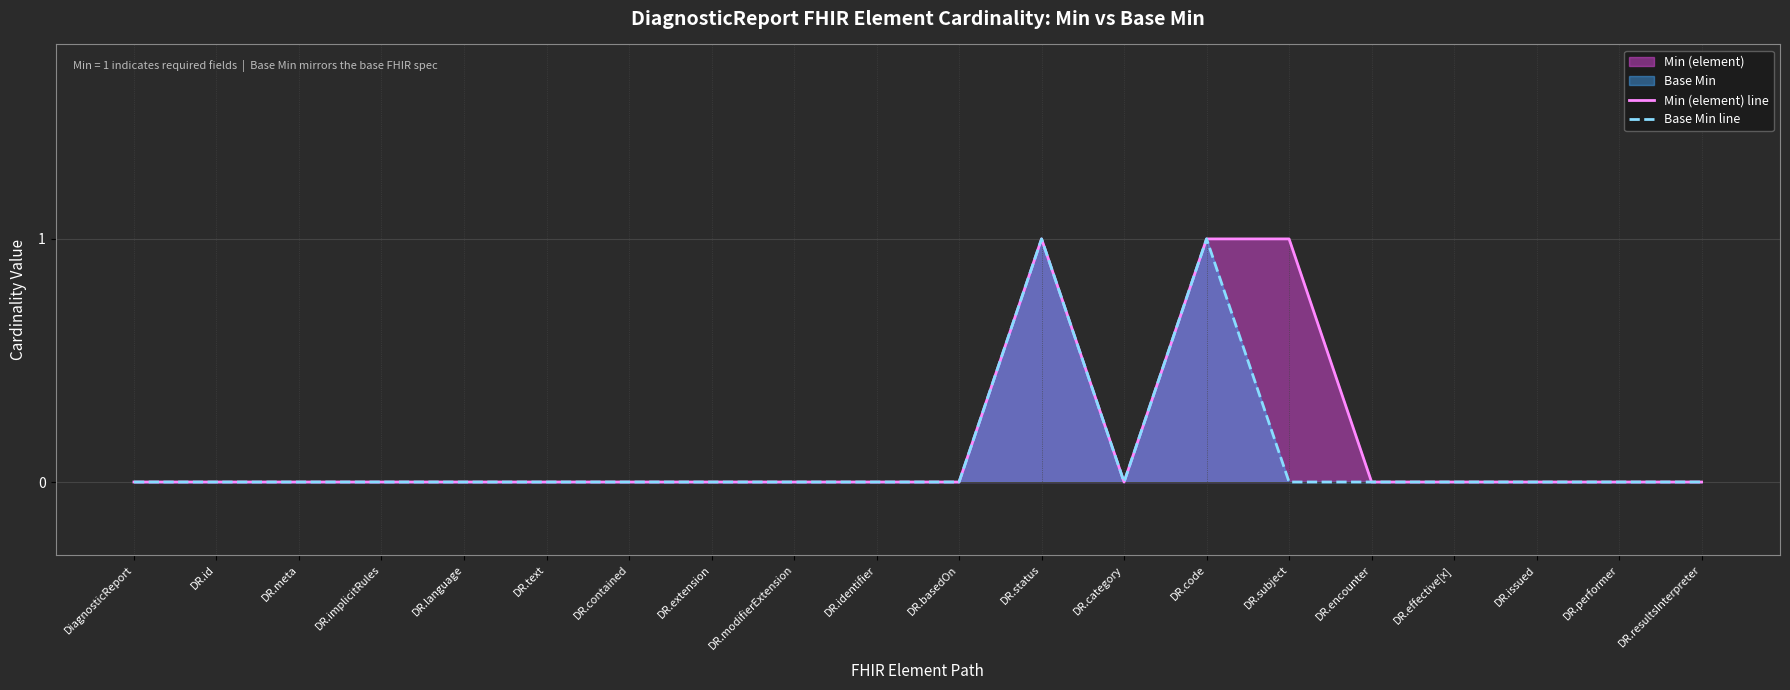

How many values in the Base Min line series exceed 0?

2